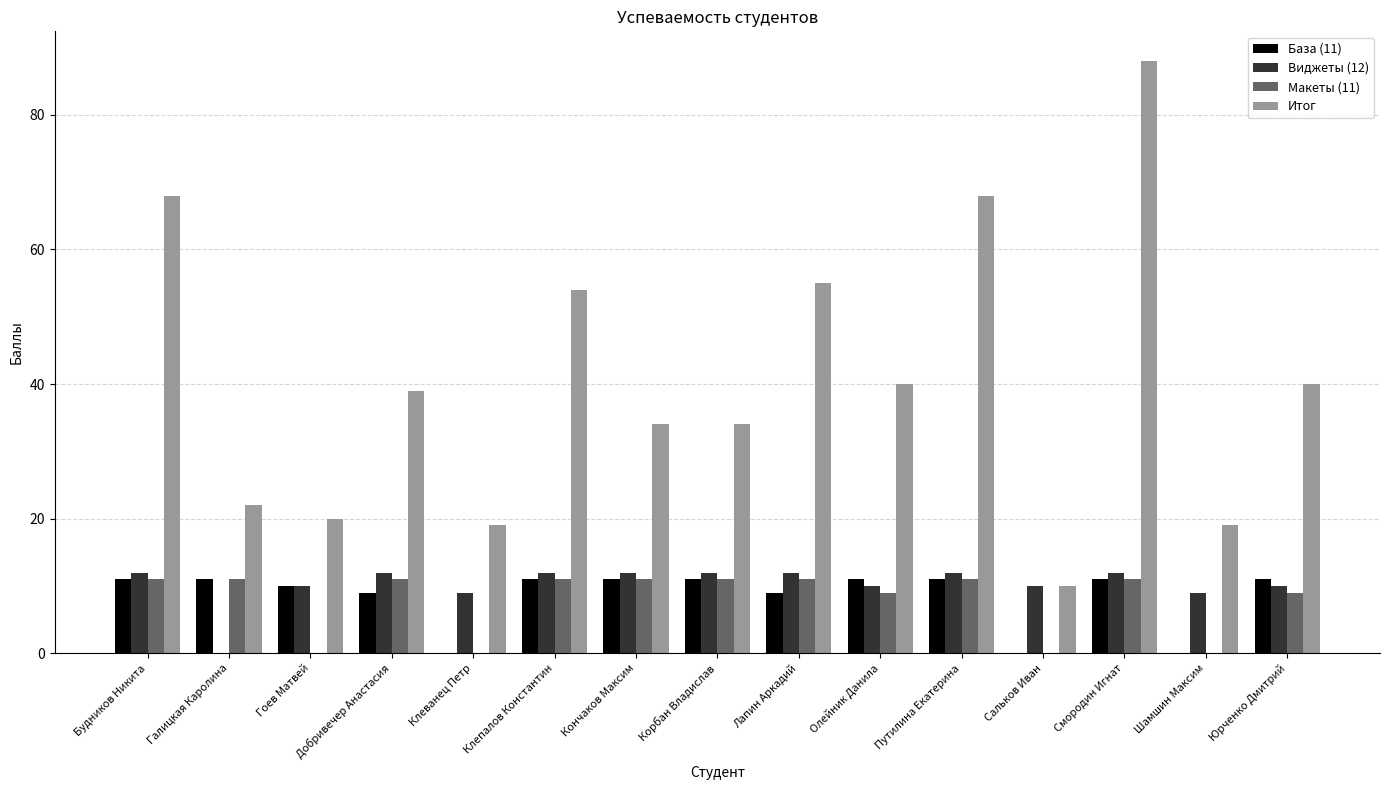

What is the approximate value of Итог at Шамшин Максим, to the nearest 5?

20